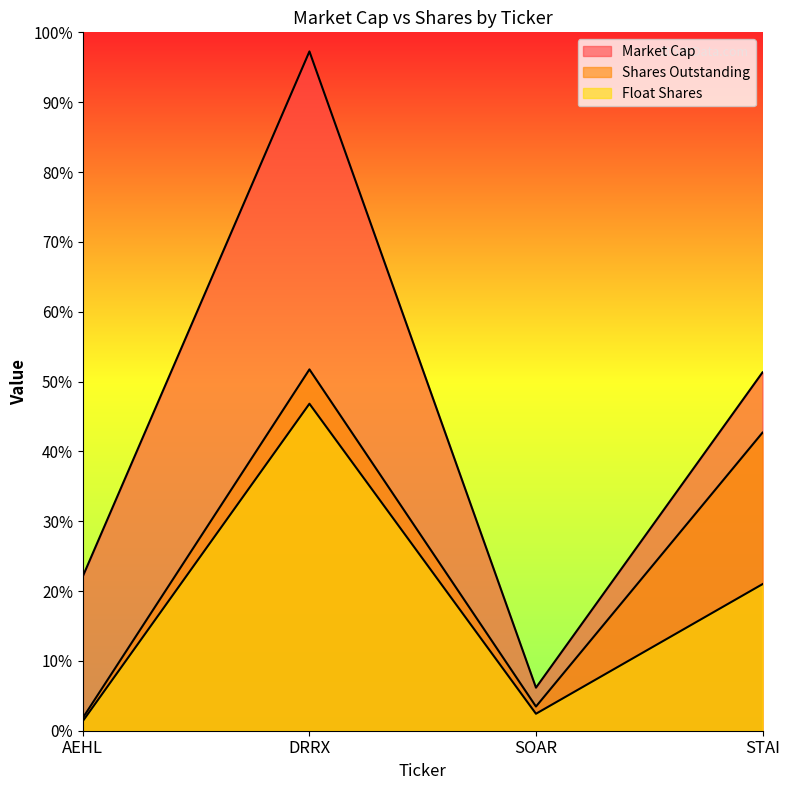

At which label is Market Cap closest to 31029392?

STAI